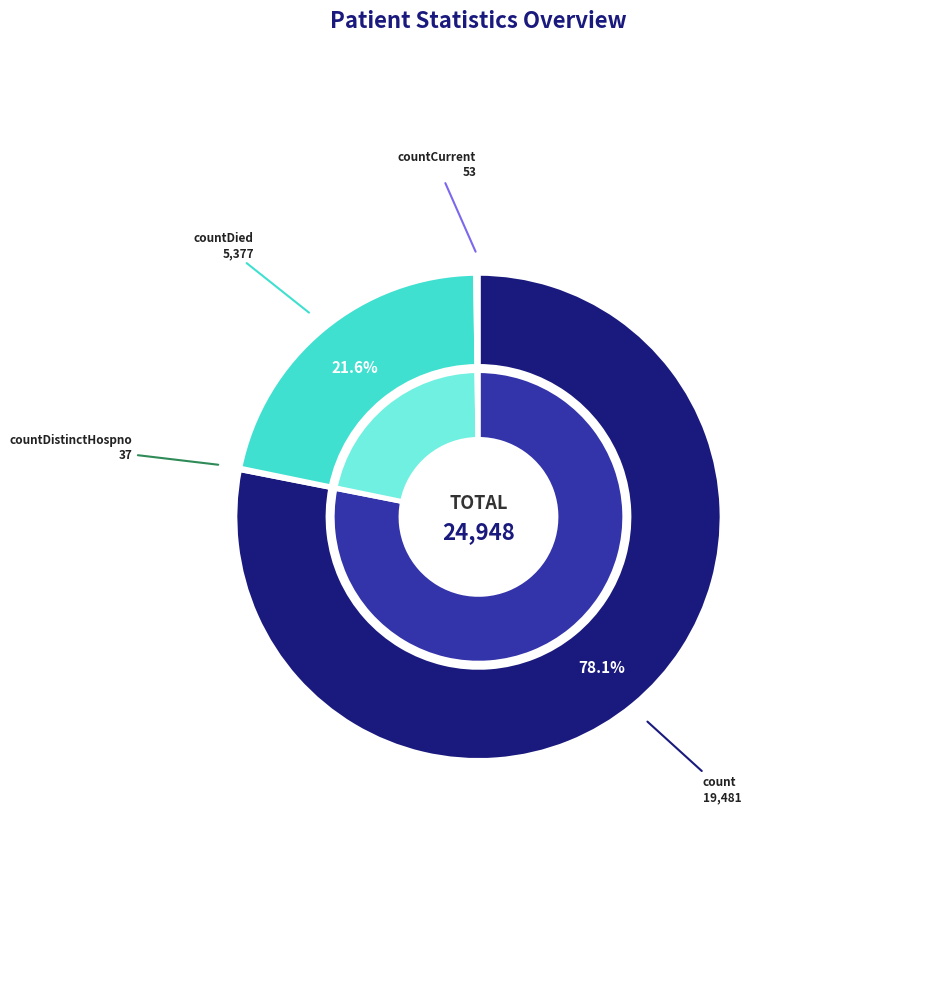

To the nearest percent, what is the difference between the largest and smallest slice percentages?

78%